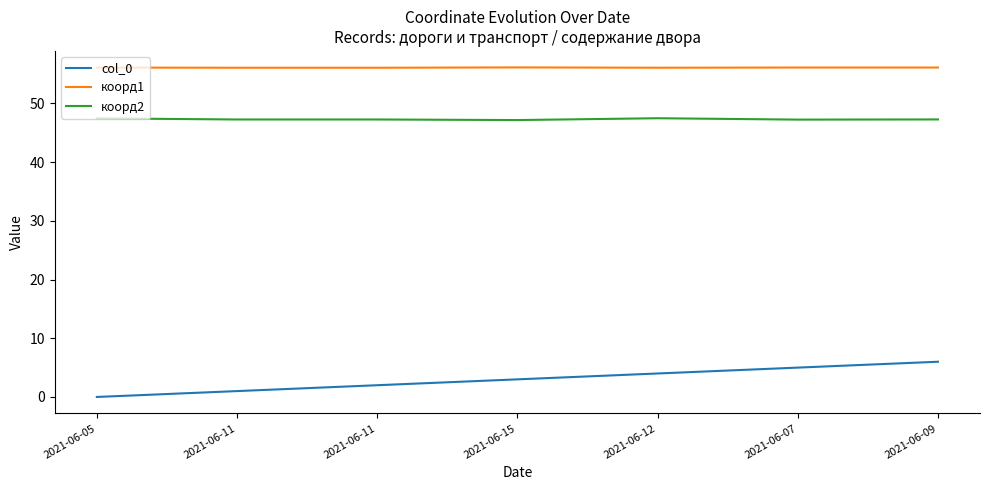

Count the col_0 values in the range 1 to 5.

5